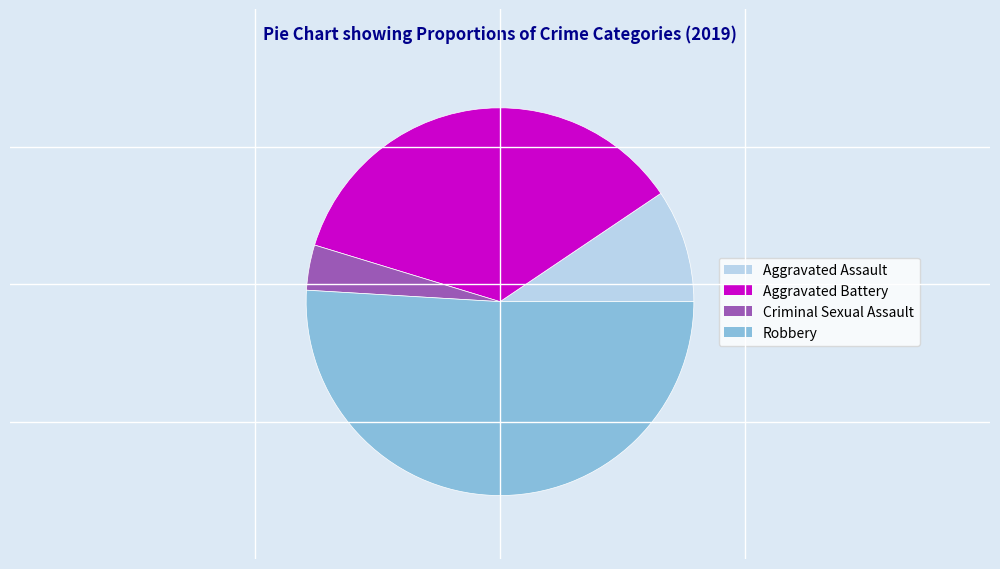

Combined, do Robbery and Aggravated Assault account for over 50%?

Yes